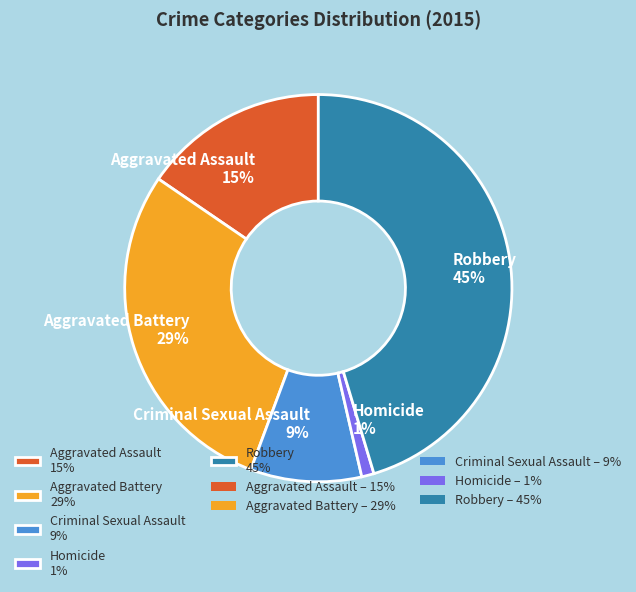

Which category has the biggest portion of the pie?

Robbery